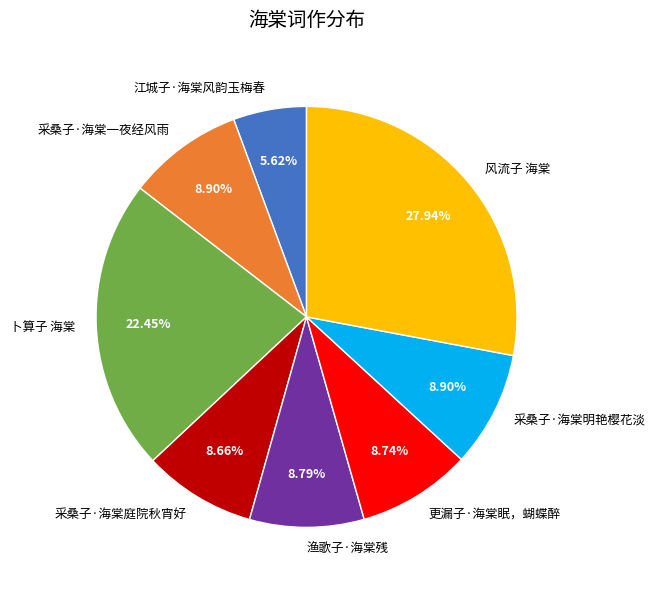

Which category has the biggest portion of the pie?

风流子 海棠